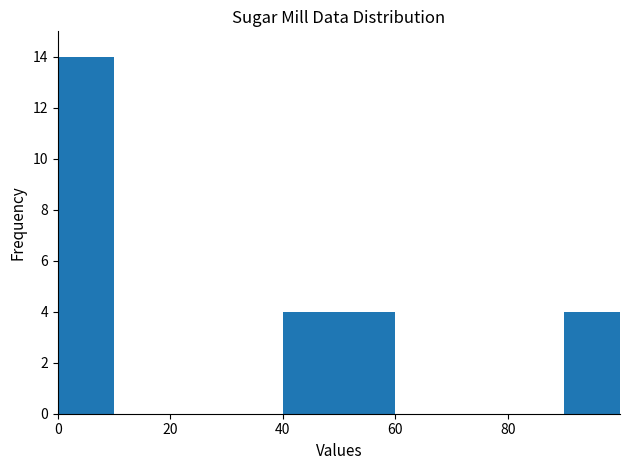

Reading left to right, transcribe this chart: for each bar, give the range it covers on the x-axis and its height. Neither the bar edges nor the heights are printed on the chart, so give them approximately, as read against the axes.

0 to 10: 14
10 to 20: 0
20 to 30: 0
30 to 40: 0
40 to 50: 4
50 to 60: 4
60 to 70: 0
70 to 80: 0
80 to 90: 0
90 to 100: 4